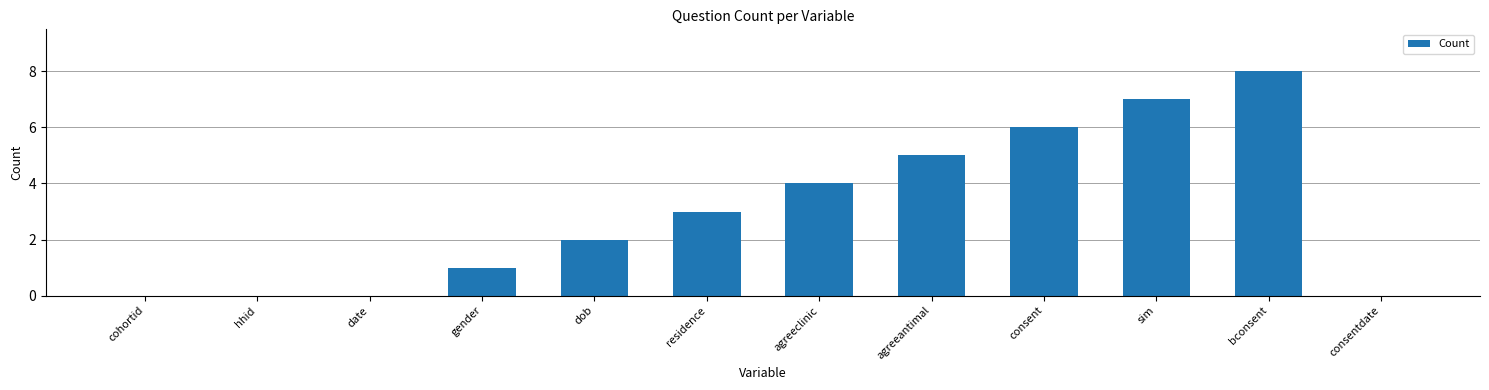

Which has a higher value, cohortid or dob?

dob